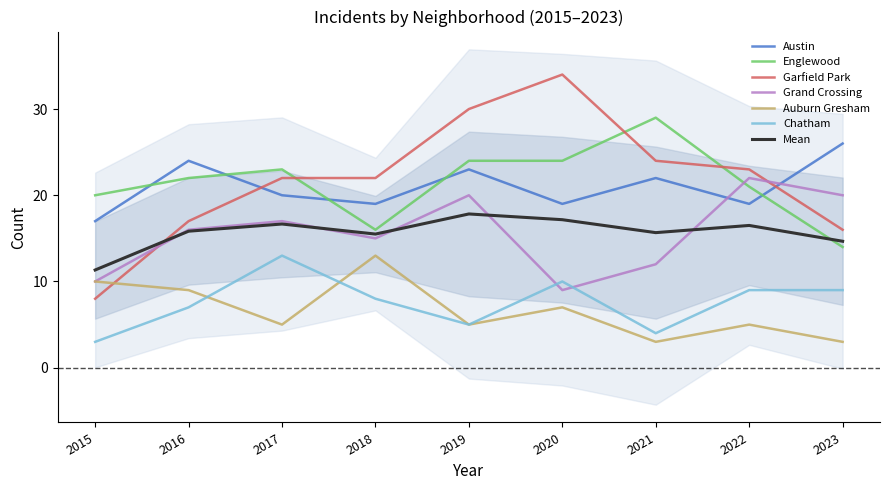

What are all the series names shown in the legend?

Austin, Englewood, Garfield Park, Grand Crossing, Auburn Gresham, Chatham